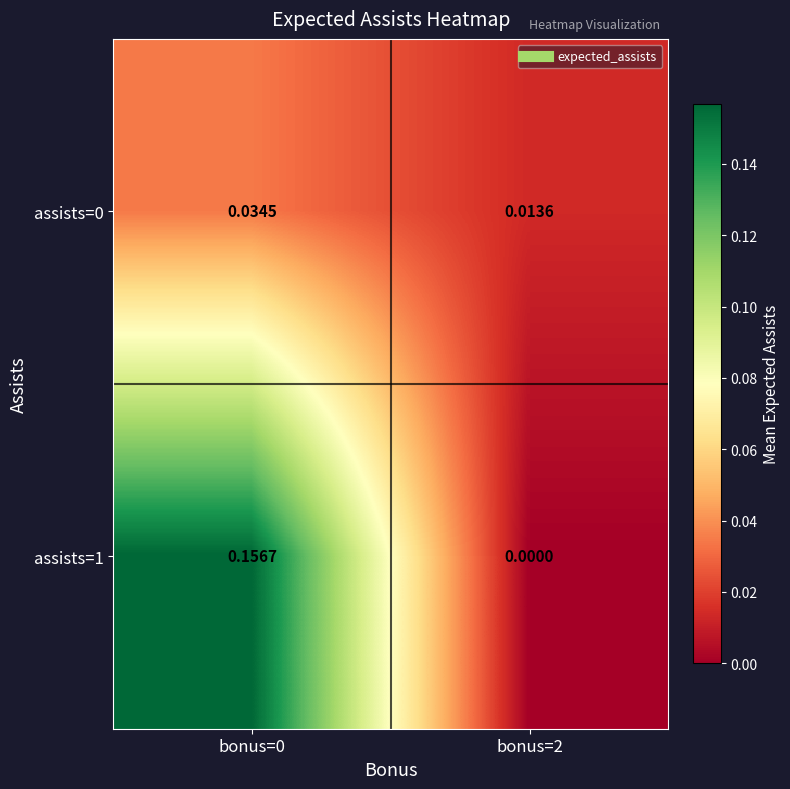

Is the value of assists=1 at bonus=2 greater than the value of assists=0 at bonus=2?

No